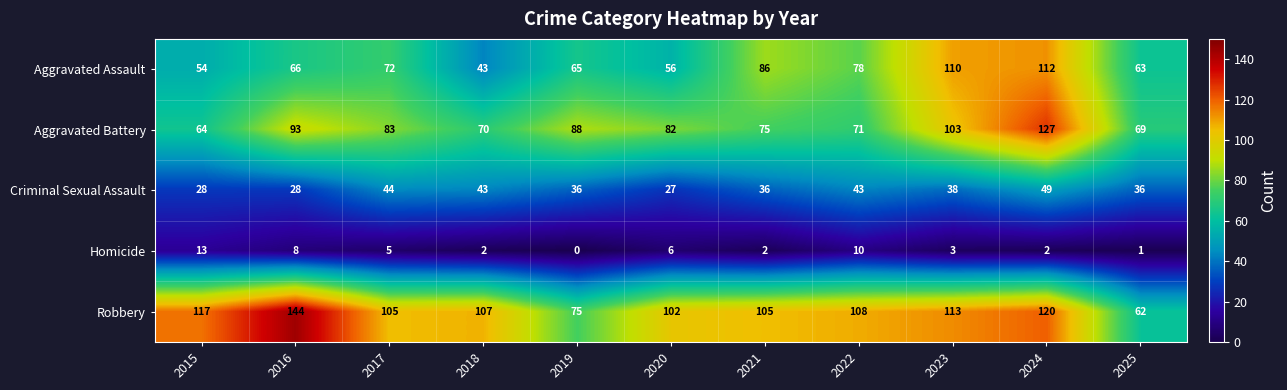

At how many categories does at least one series exceed 141?

1